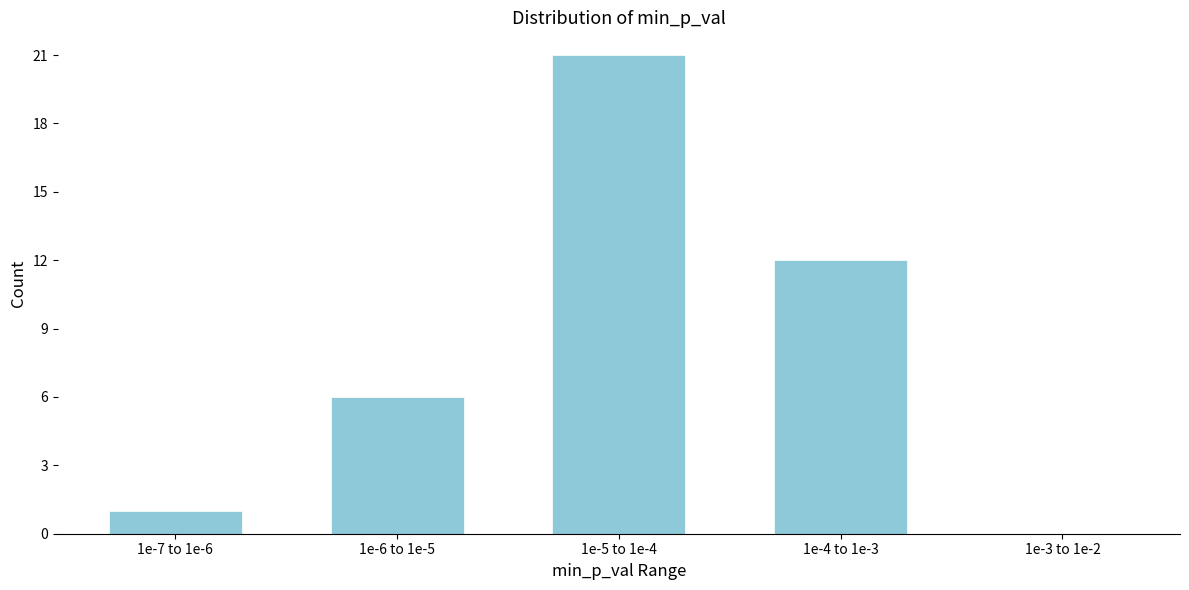

Reading right to left, list all the values displayed in this chart.

1e-3 to 1e-2=0	1e-4 to 1e-3=12	1e-5 to 1e-4=21	1e-6 to 1e-5=6	1e-7 to 1e-6=1